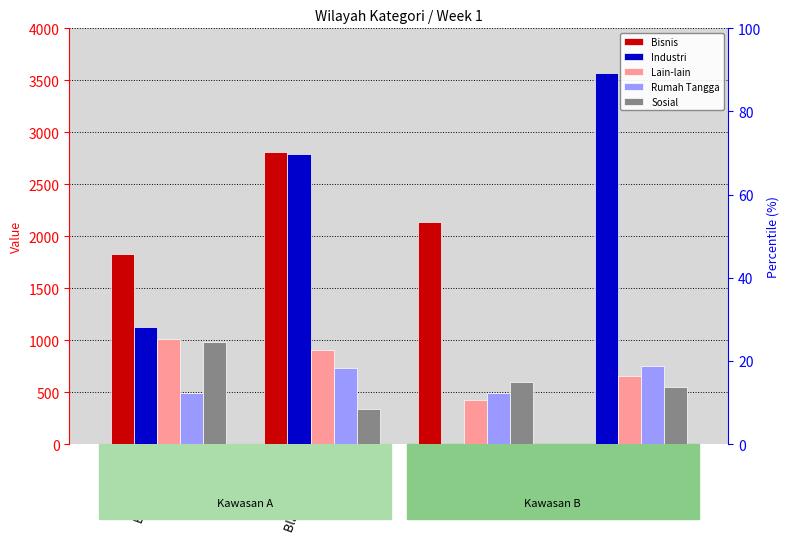

What is the label of the 3rd bar from the left?

Muara Dua